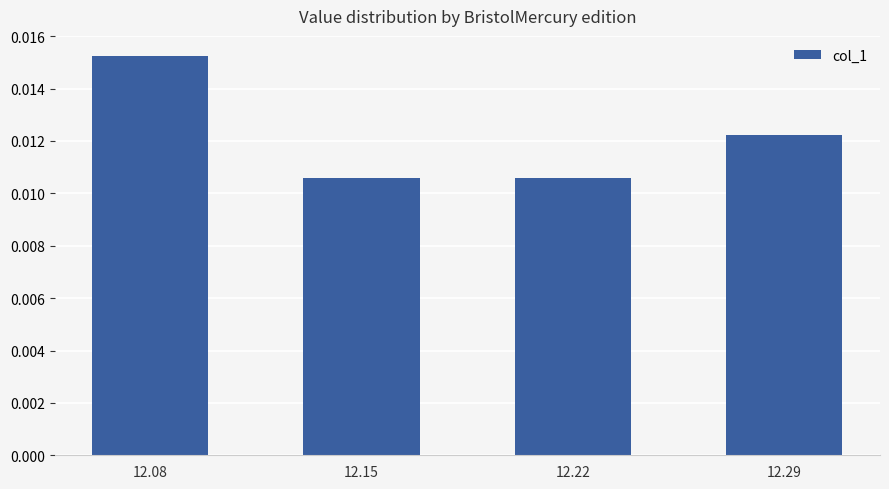

Count the values in the range 0 to 1.

4